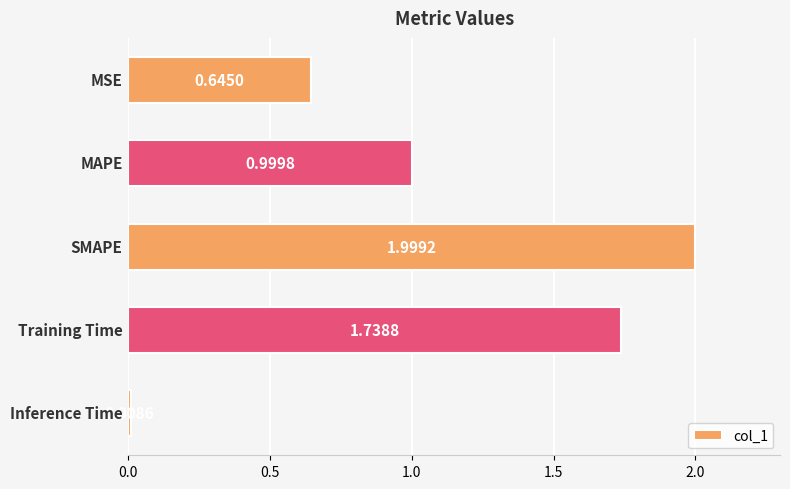

What is the difference between the maximum and minimum values?

2.0